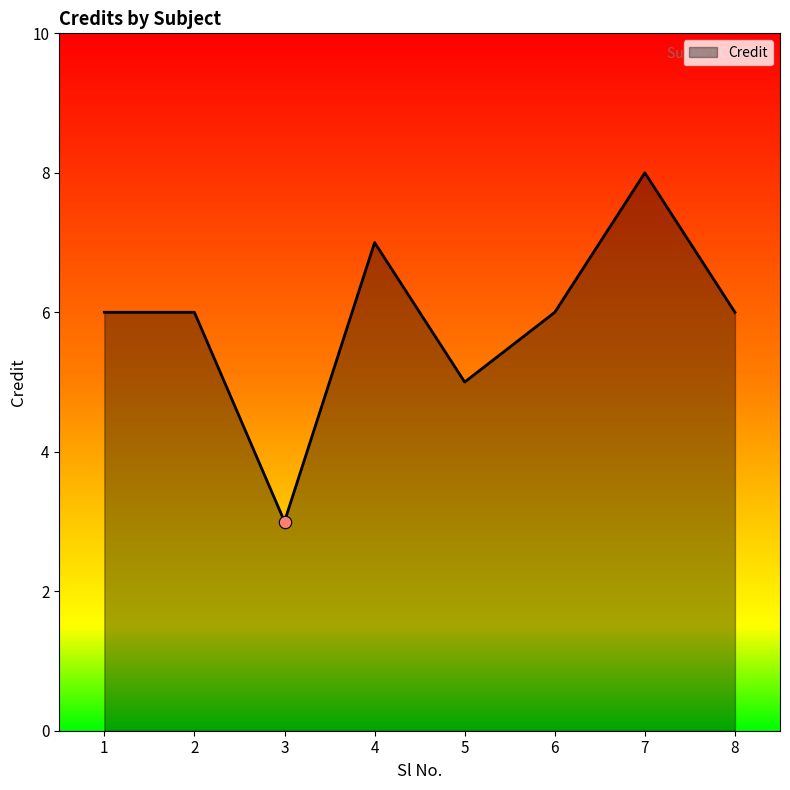

What is the ratio of the value at 8 to the value at 6?

1.0